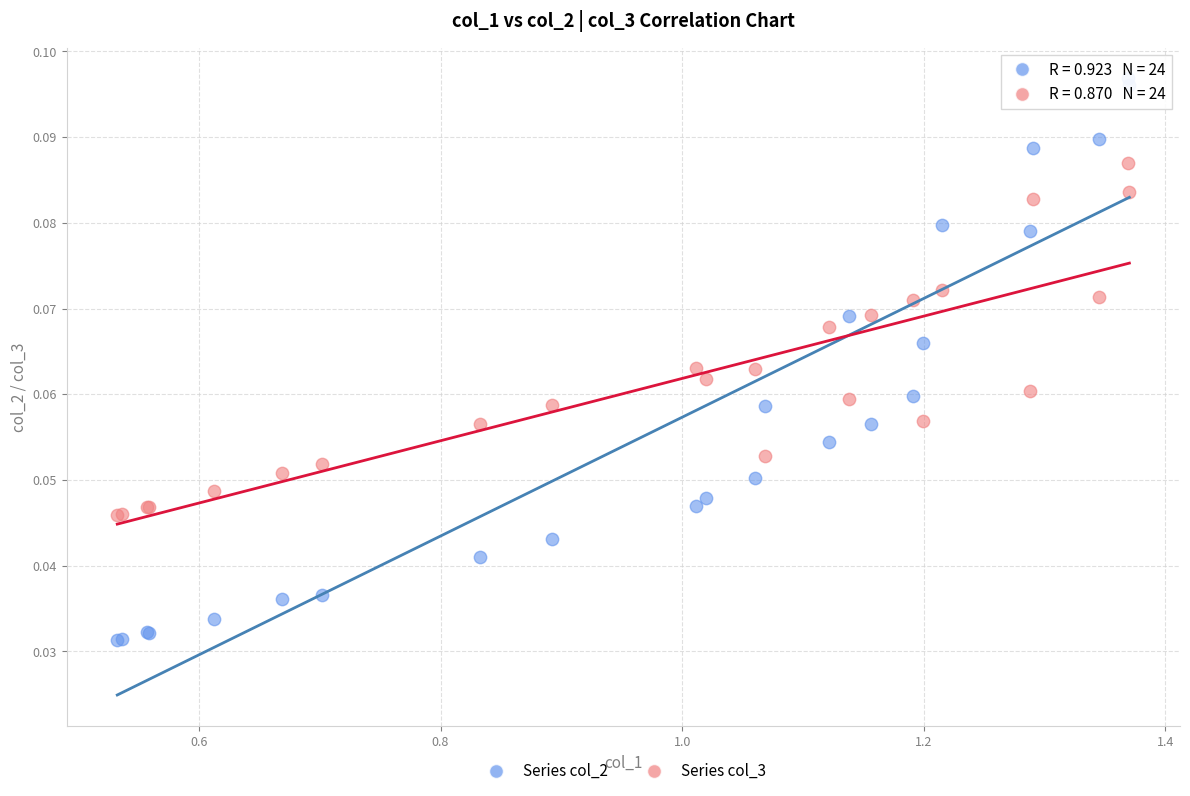

What is the X range (max minus min) for the scatter plot?

0.8